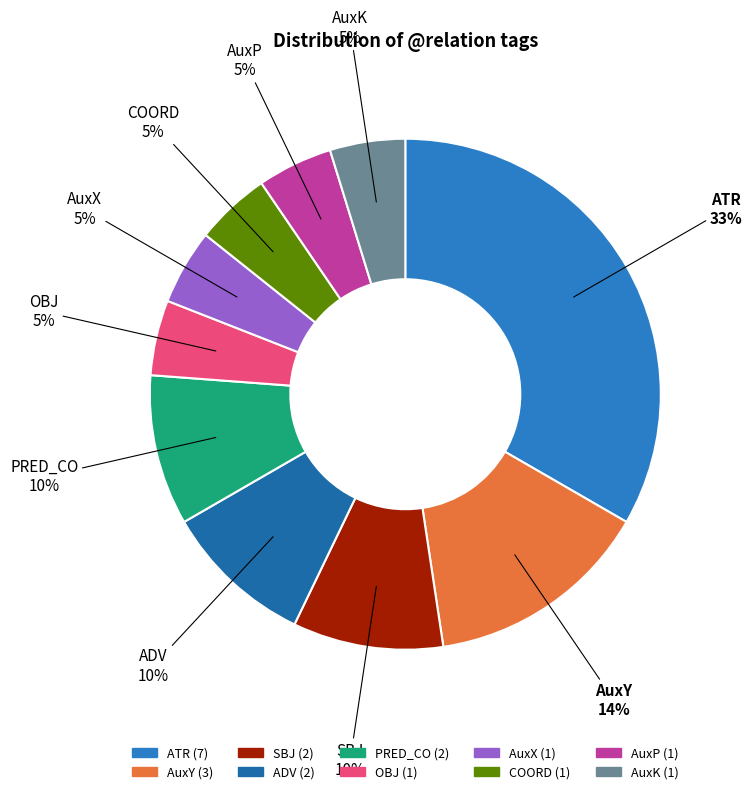

Does any single category account for the majority?

No